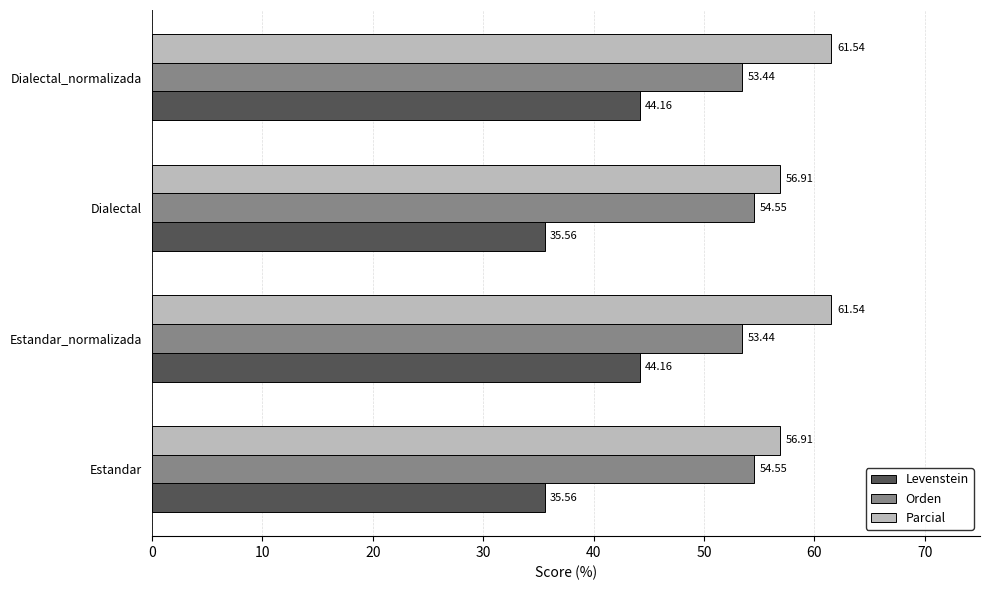

Between Estandar and Dialectal_normalizada, which series saw the biggest shift?

Levenstein